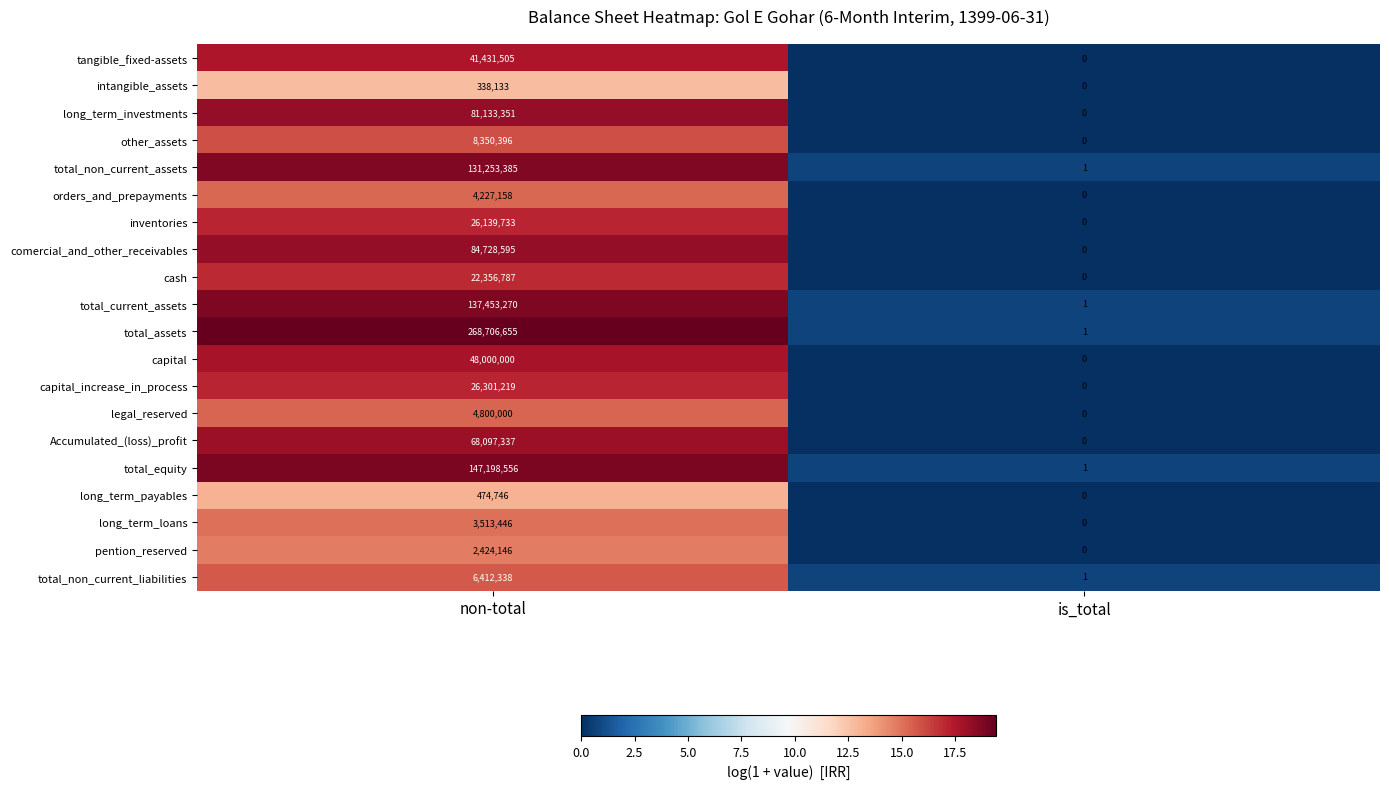

Between non-total and is_total, which series saw the biggest shift?

total_assets